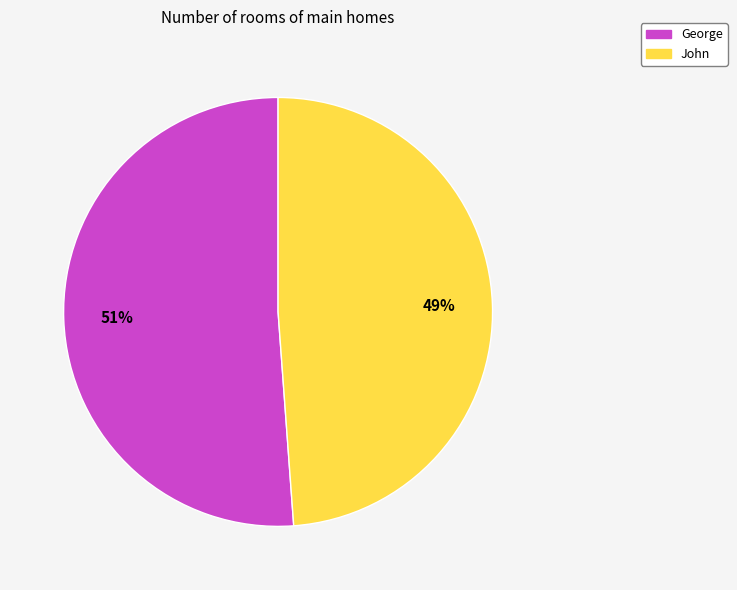

Rank the categories by value from lowest to highest.

John, George